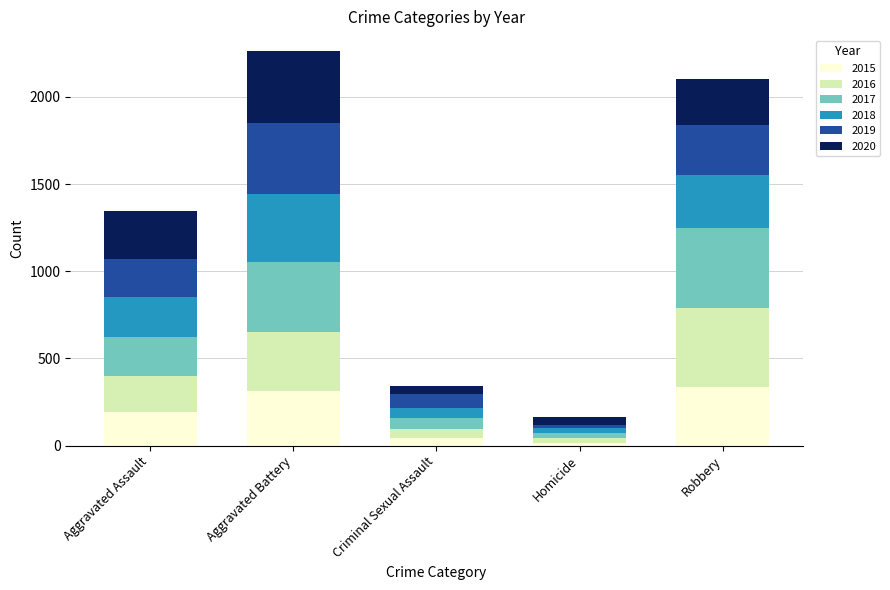

How many bars are there in total?

5